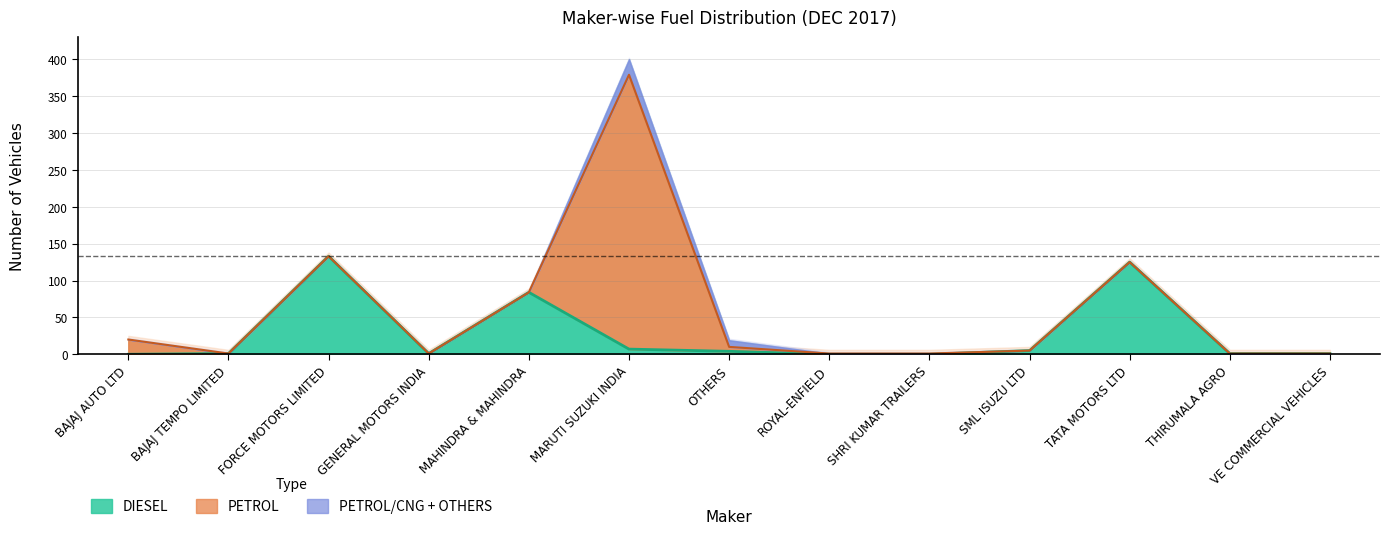

What is the label of the 8th point from the right?

MARUTI SUZUKI INDIA